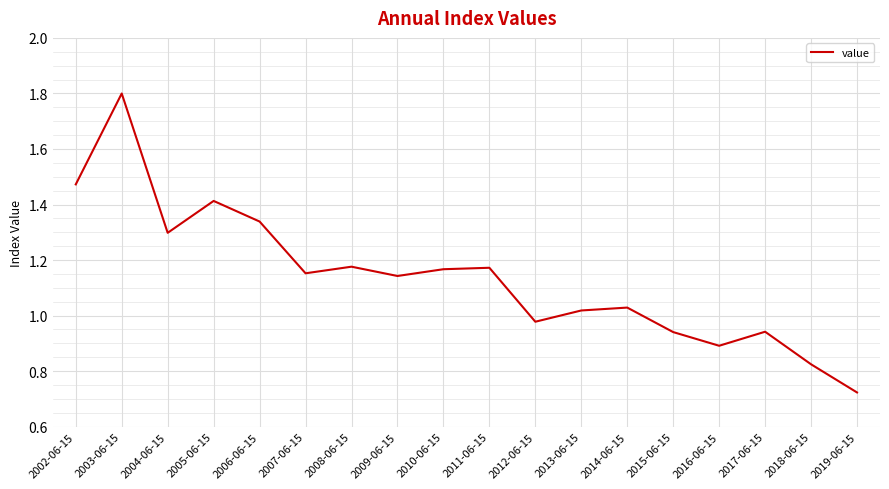

Which has a higher value, 2005-06-15 or 2008-06-15?

2005-06-15